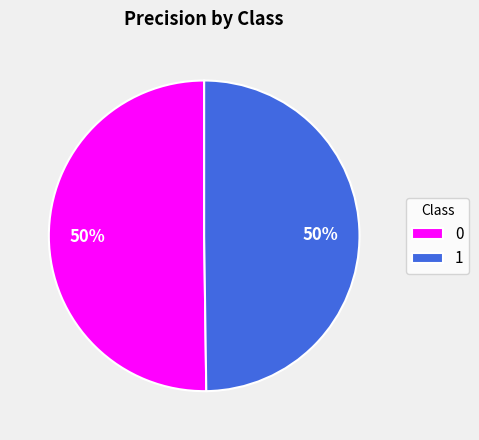

To the nearest percent, what portion does 0 represent?

50%